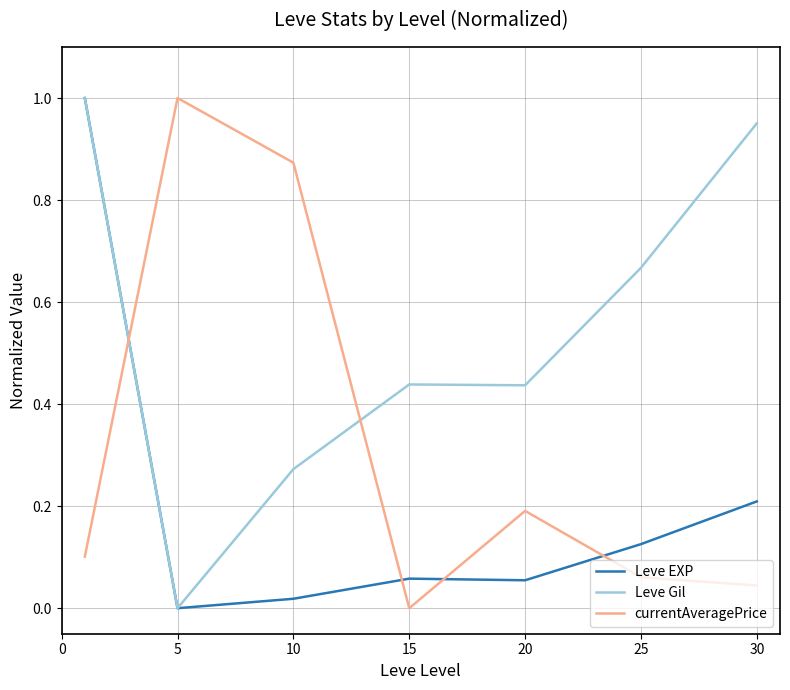

At how many categories does at least one series exceed 0?

7